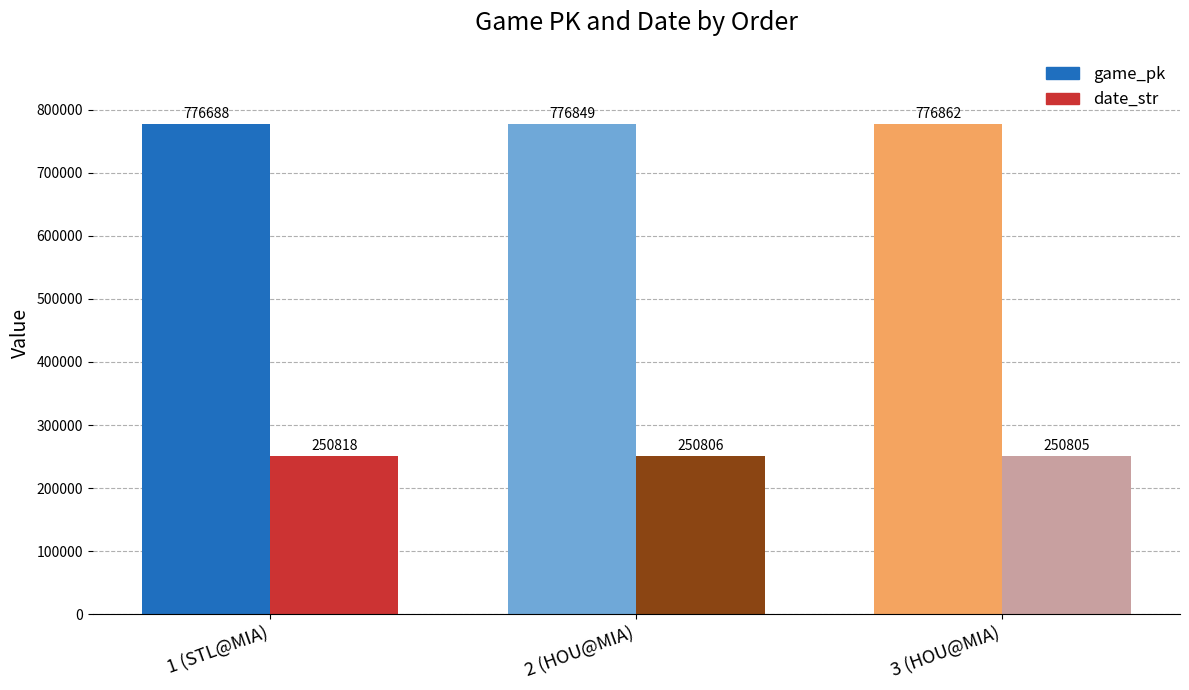

Is it true that game_pk equals 430739 at 2 (HOU@MIA)?

False